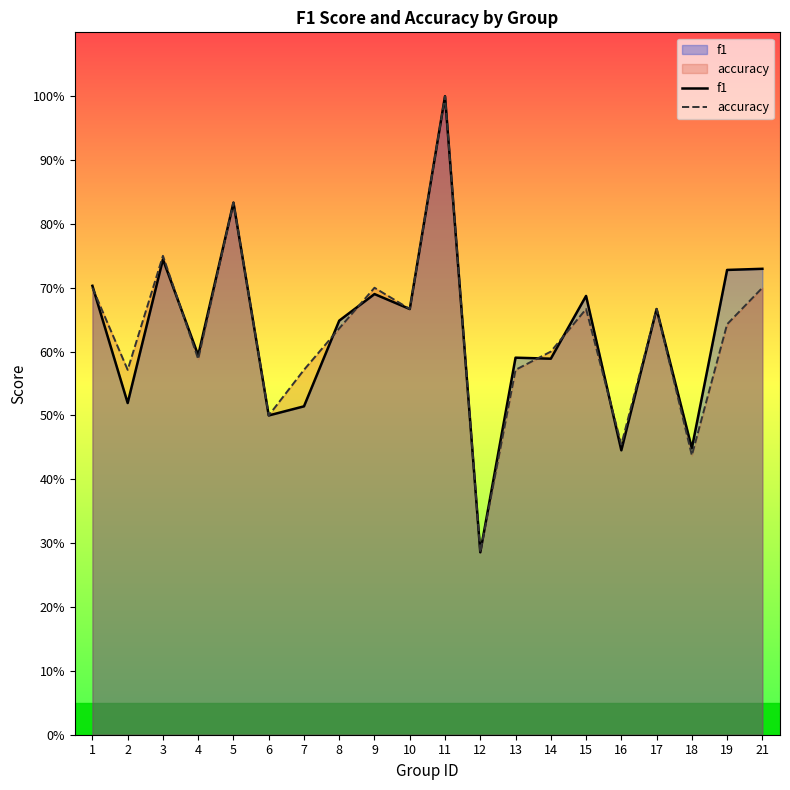

Is it true that accuracy equals 0.7 at 10?

True